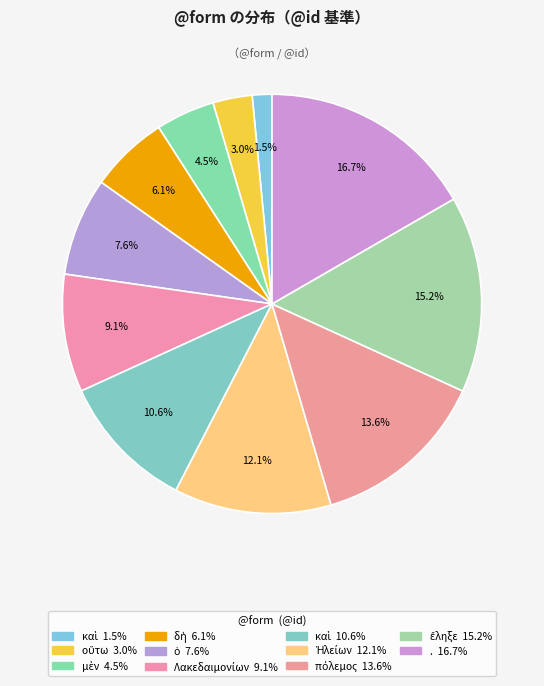

Count the number of slices in the pie.

11